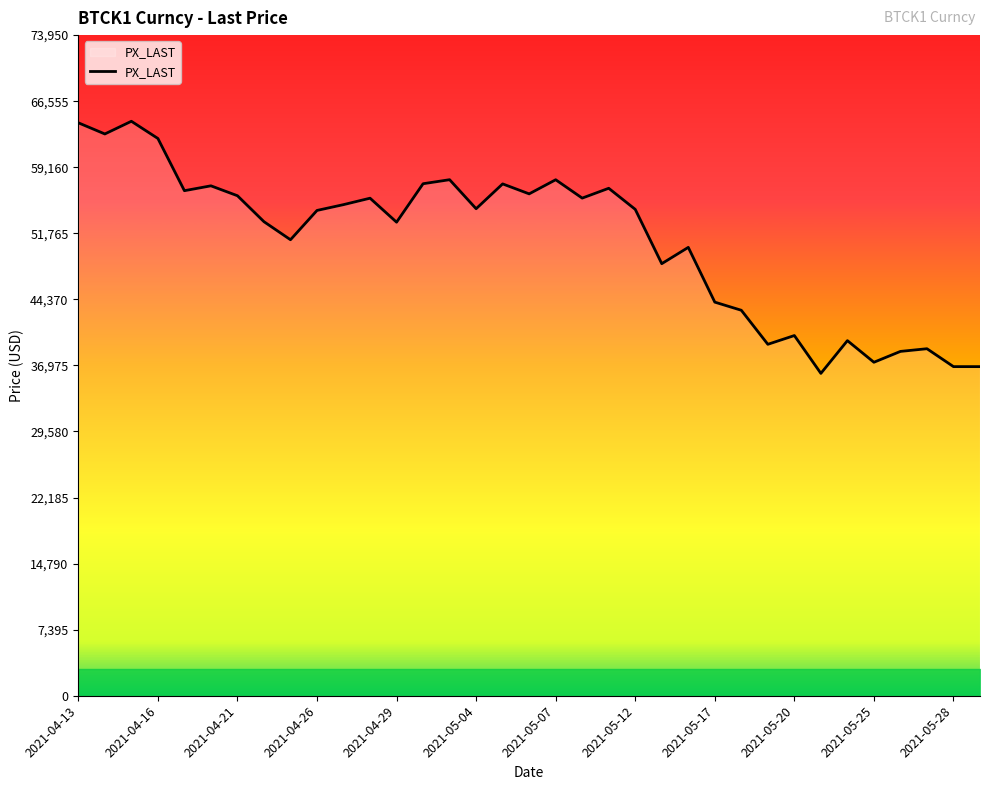

What is the smallest value displayed?

36085